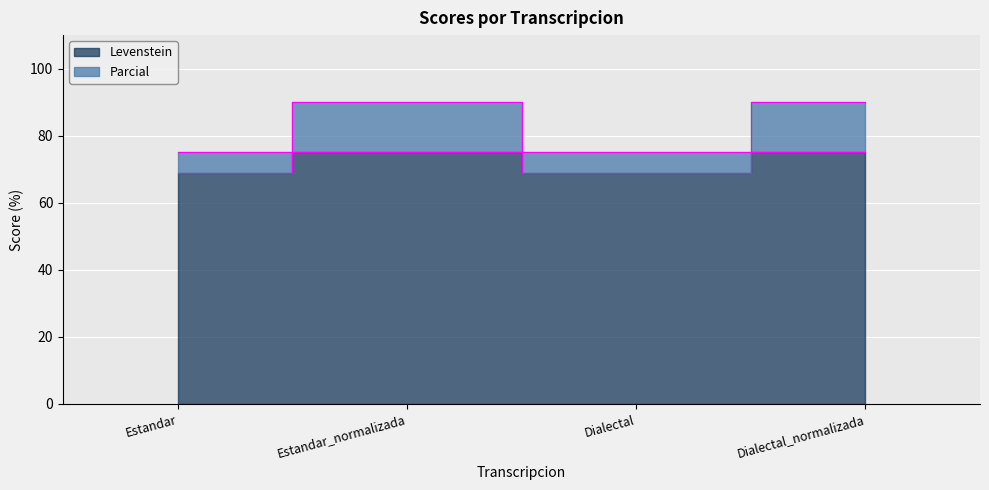

What position from the right is Estandar_normalizada?

3